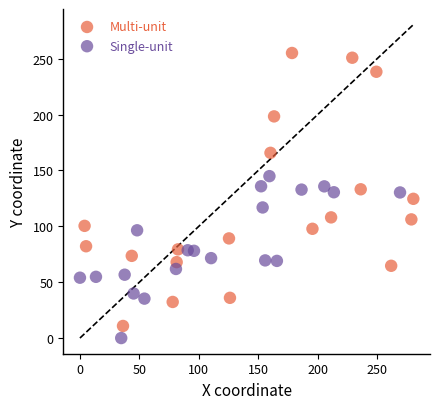

Which series reaches the maximum Y coordinate?

Multi-unit